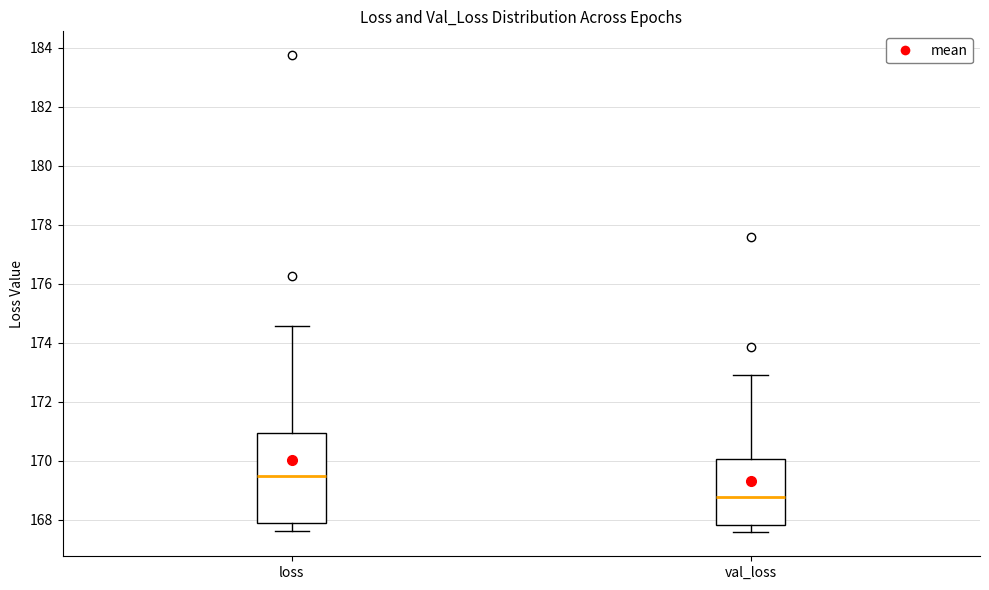

Which box's median line is the highest?

loss